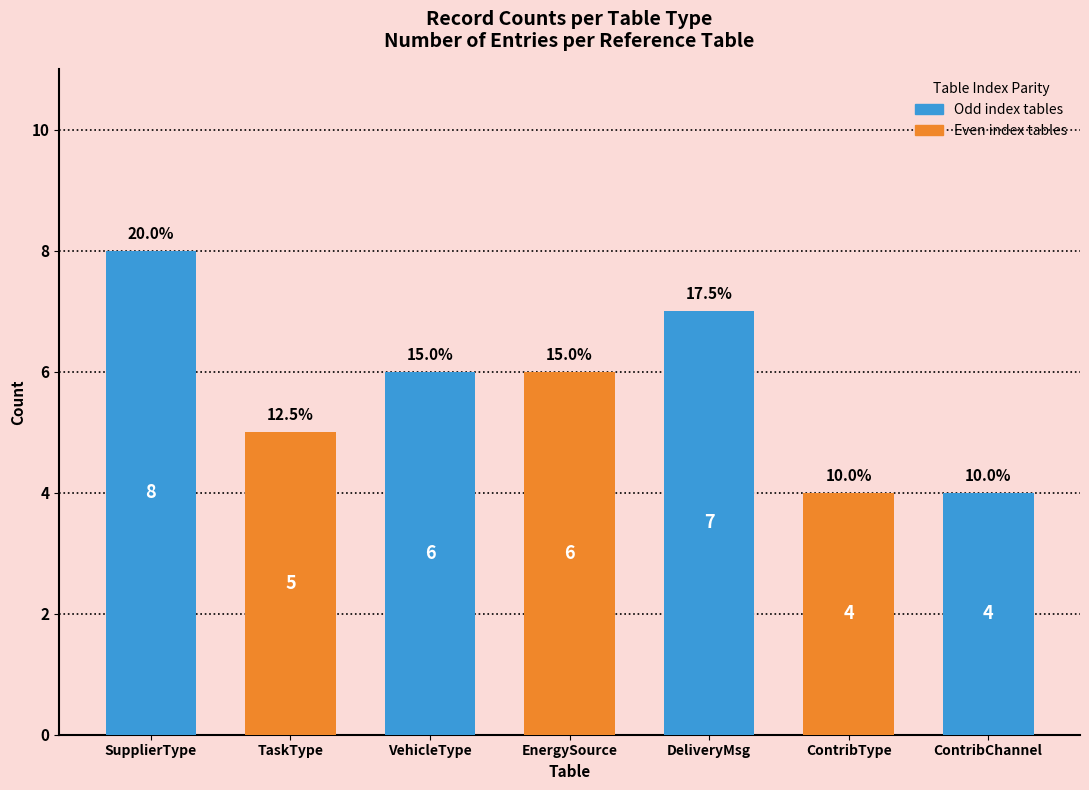

How many data points are less than 6?

3